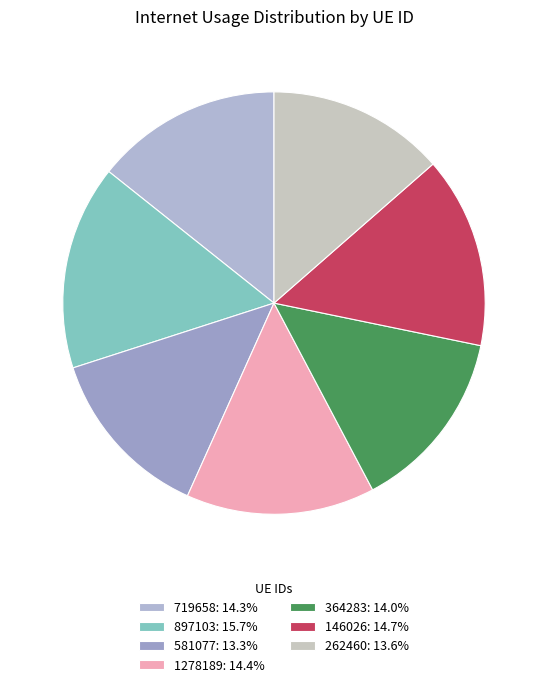

How many segments does this pie chart have?

7